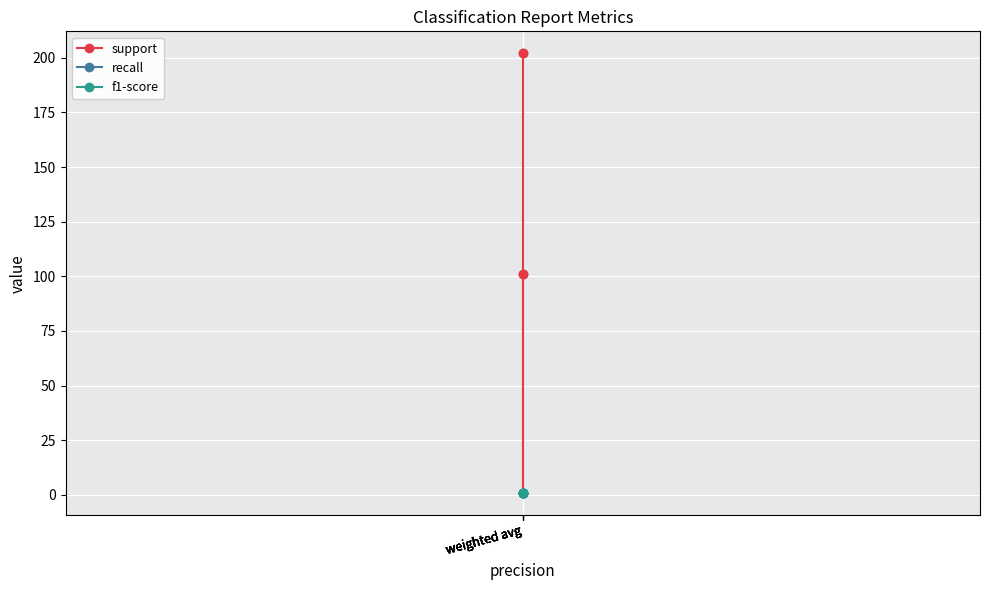

What is the value of the recall point at the 1st from the left?

0.8